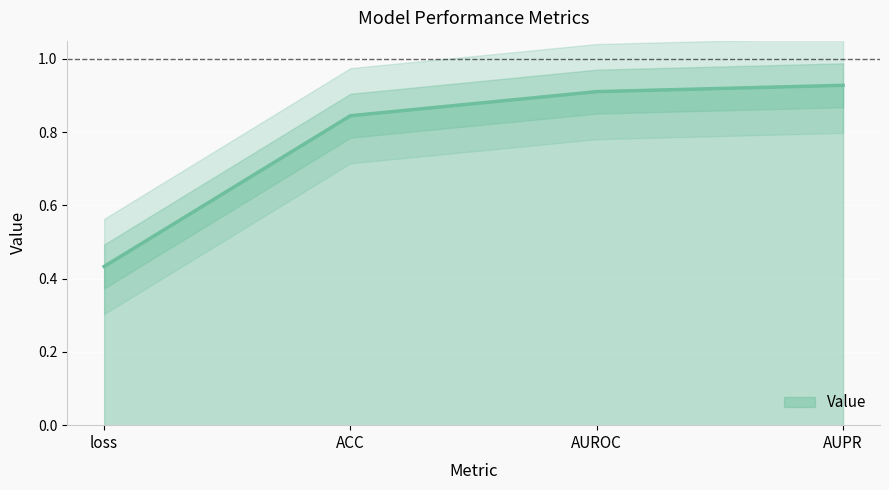

Reading left to right, list all the values displayed in this chart.

loss=0.4	ACC=0.8	AUROC=0.9	AUPR=0.9